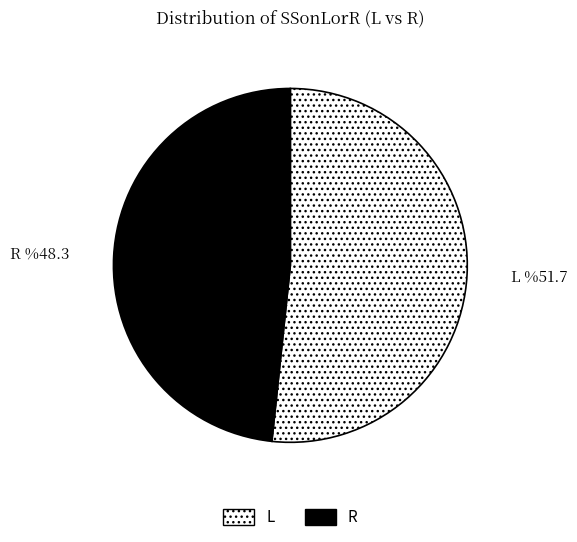

Between R and L, which is larger?

L